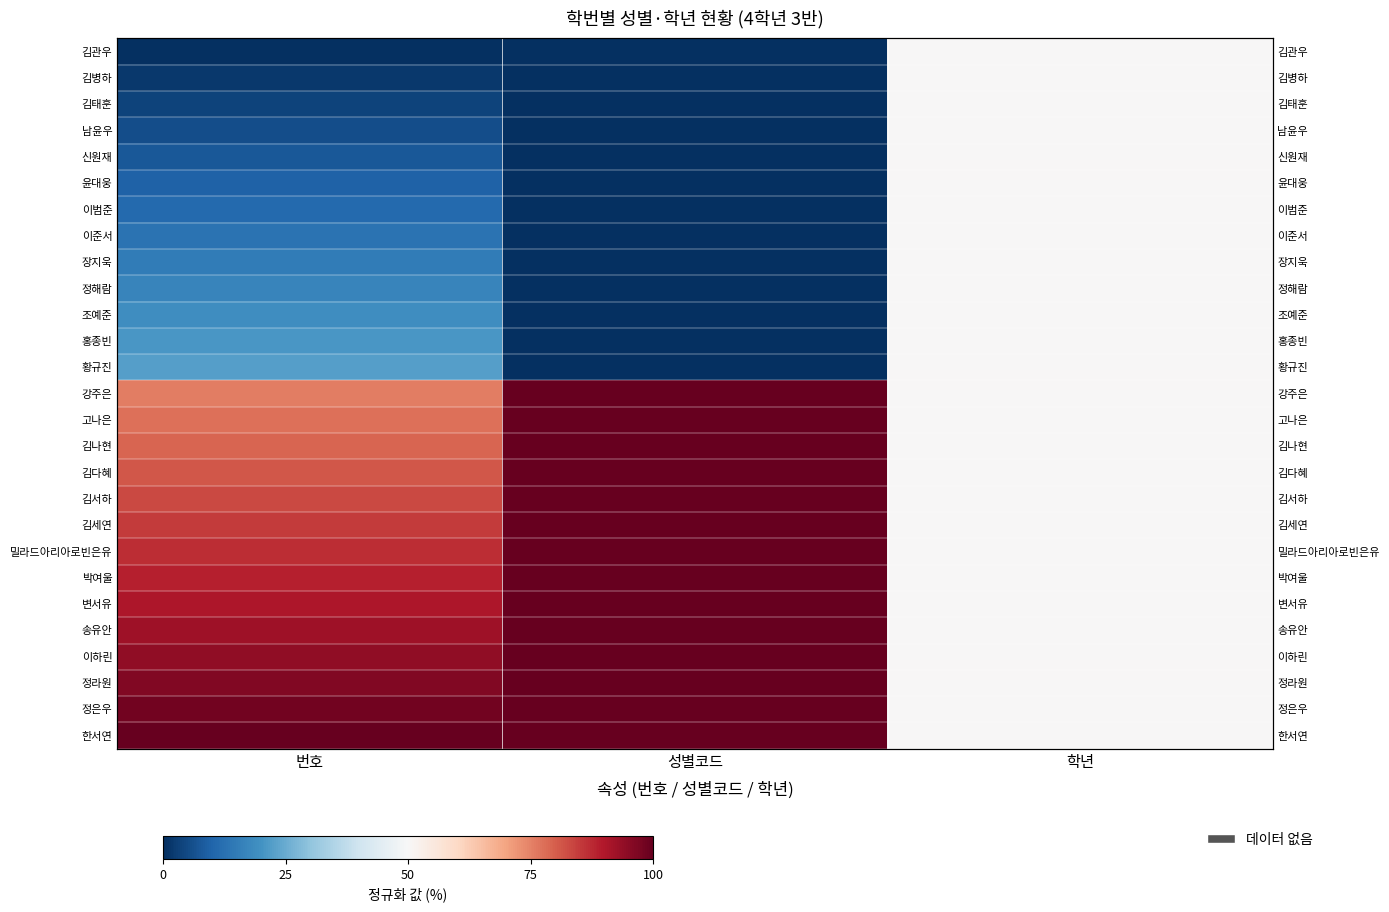

Which label corresponds to the largest value in the chart?

성별코드